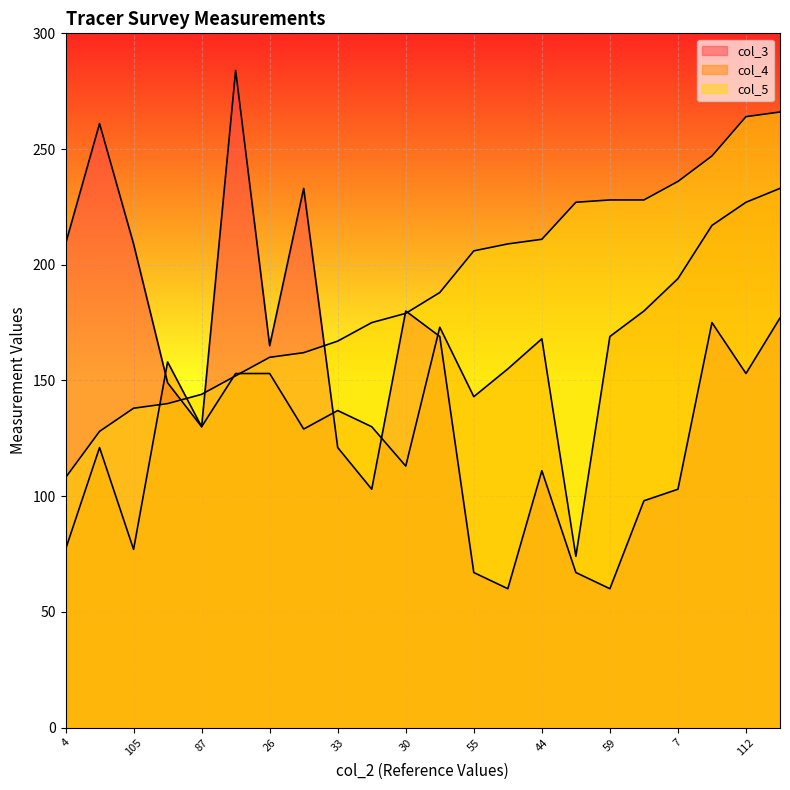

True or false: col_3 has more than 2 interior local peaks.

True